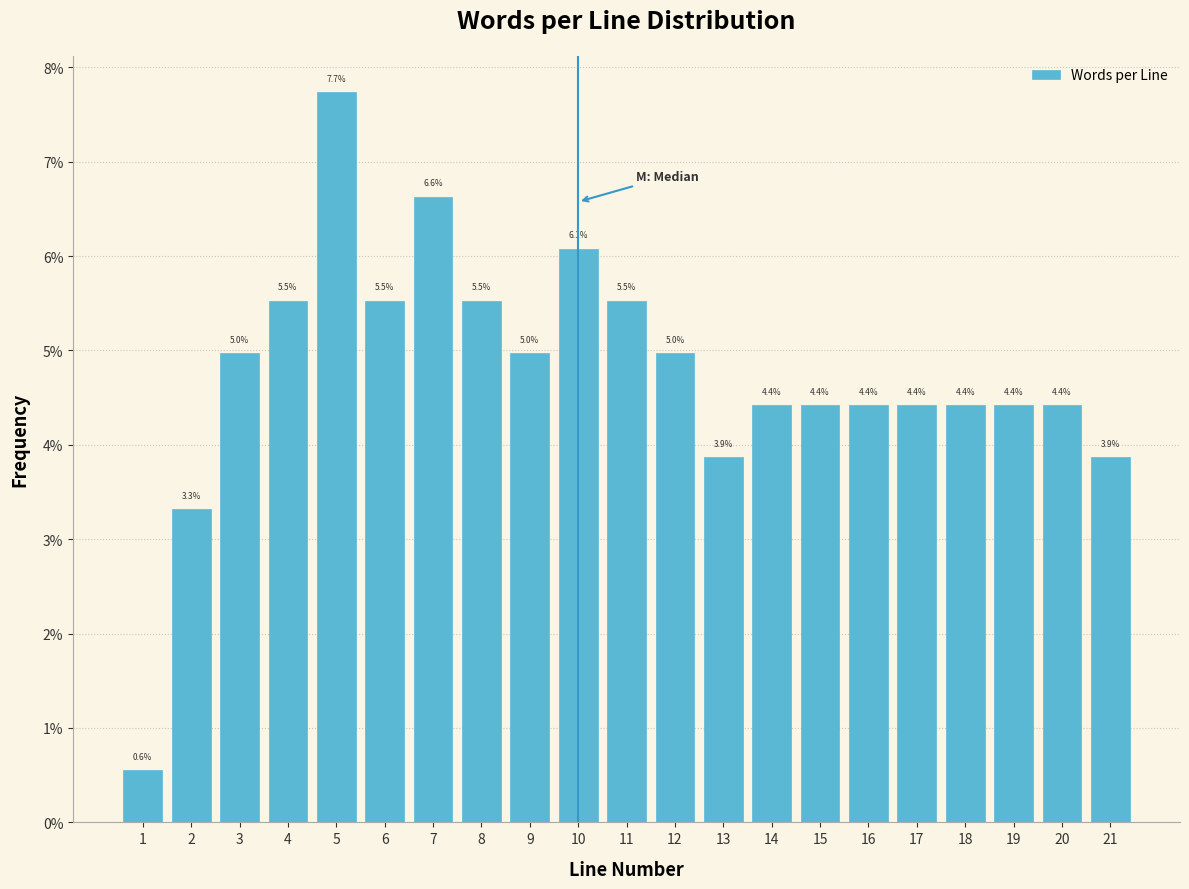

Which range on the x-axis has the tallest bar?

4.5 to 5.5